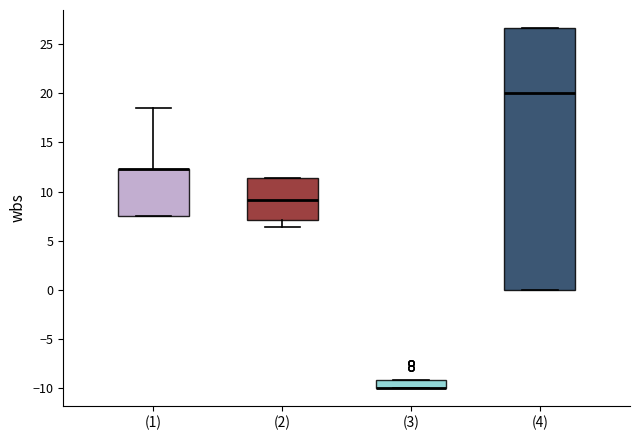

Comparing the boxes themselves (not the whiskers), which one is the tallest?

(4)